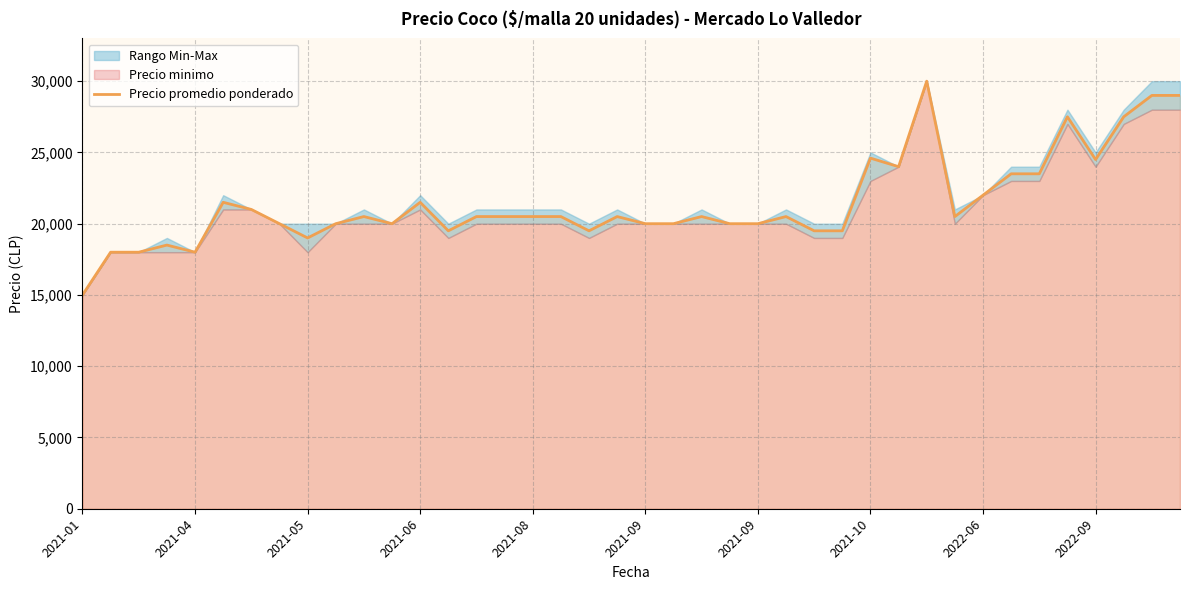

Does the chart have visible grid lines?

Yes